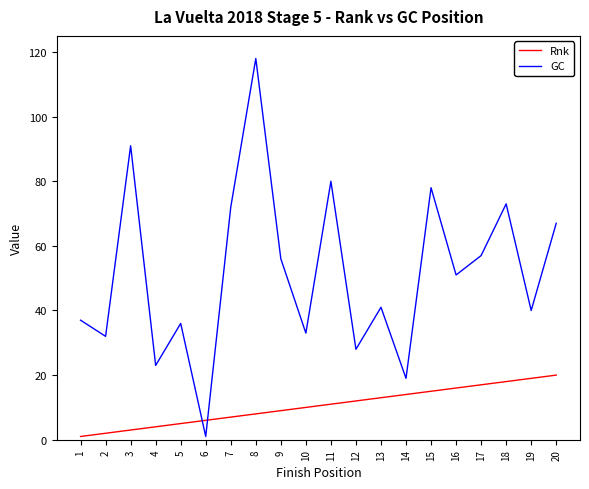

What is the sum of the Rnk values at 5 and 16?

21